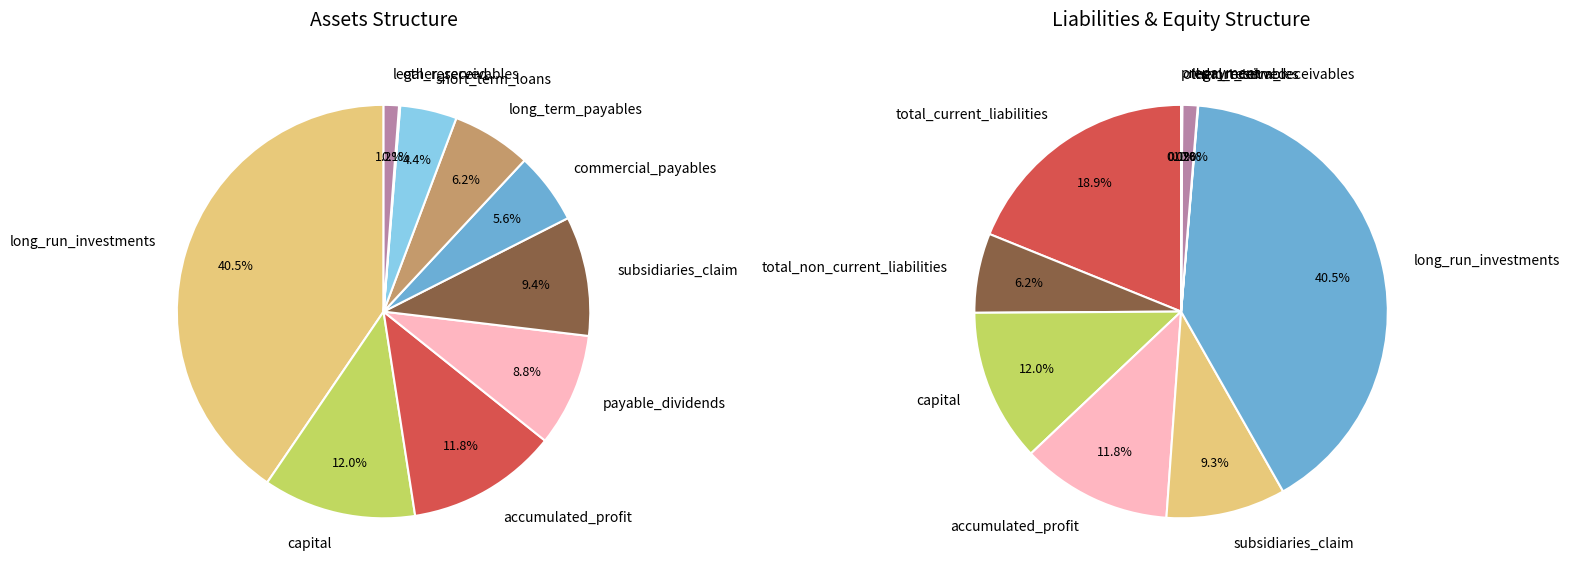

Rank the categories by value from lowest to highest.

pish_daryaftha, intangible_assets, prepayment, pention_reserves, fixes_assets, cash, other_payables, other_assets, short_term_receivables, long_term_receivables, other_receivables, legal_reserved, short_term_loans, commercial_payables, long_term_payables, payable_dividends, subsidiaries_claim, accumulated_profit, capital, long_run_investments